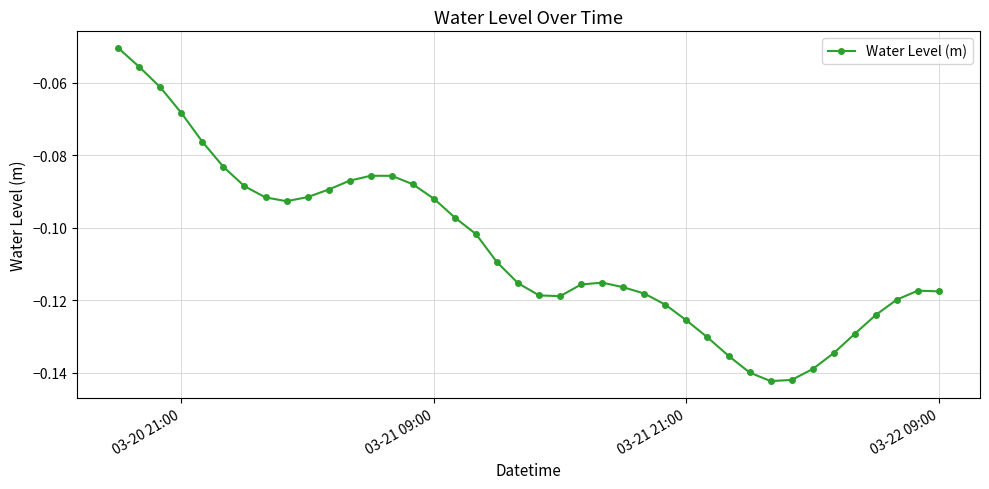

What is the sum of all values?

-4.2